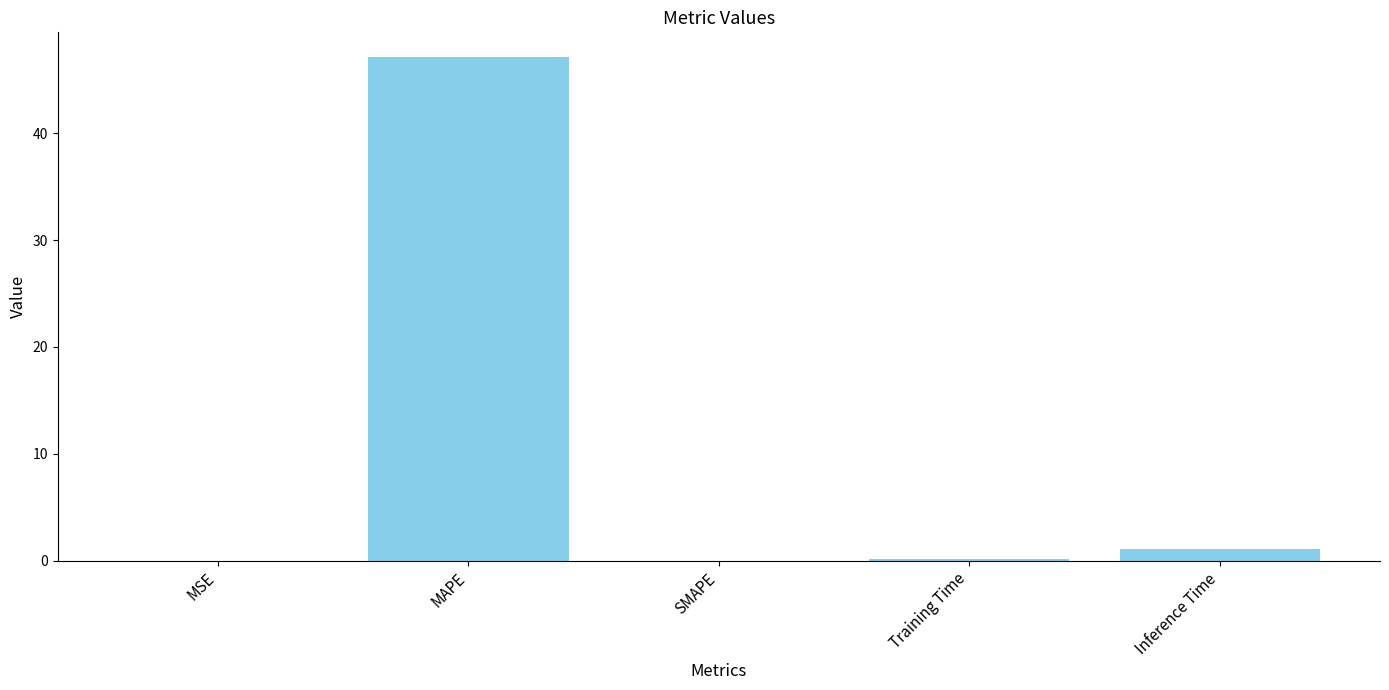

What is the change in value from MAPE to Inference Time?

-46.0